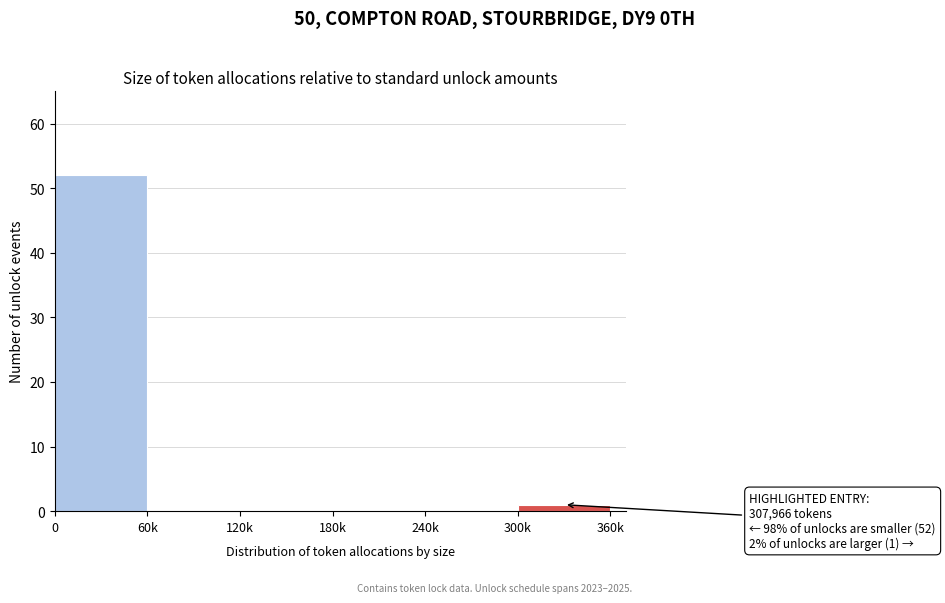

Reading right to left, transcribe all the data shown in this chart.

300k=1	240k=0	180k=0	120k=0	60k=0	0=52